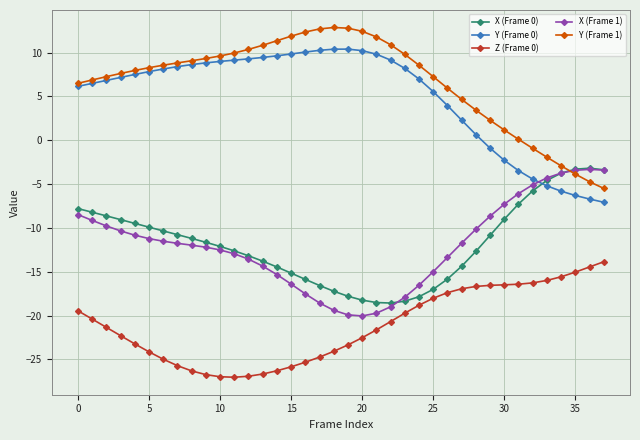

What is the maximum value shown in the chart?

12.9